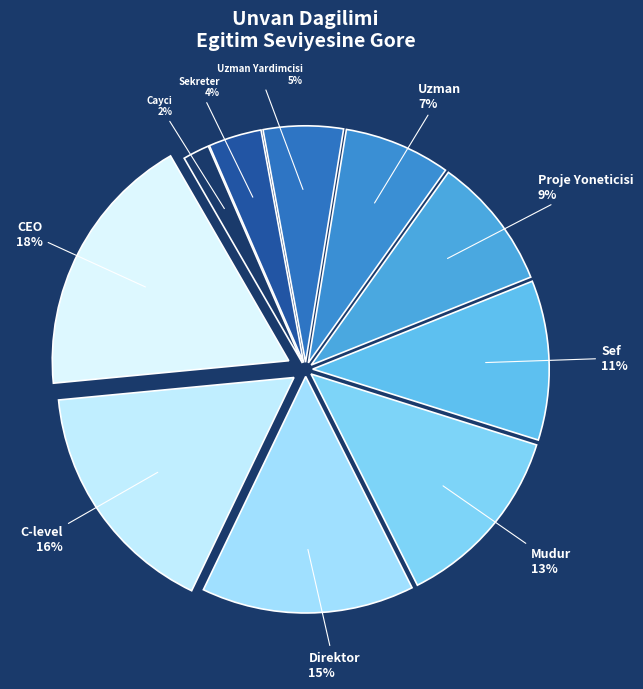

Do Cayci and Proje Yoneticisi together represent more than half of the pie?

No